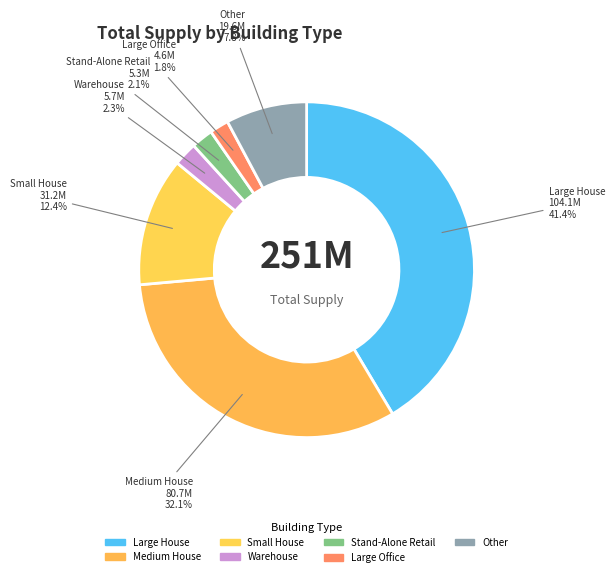

Count the number of slices in the pie.

7